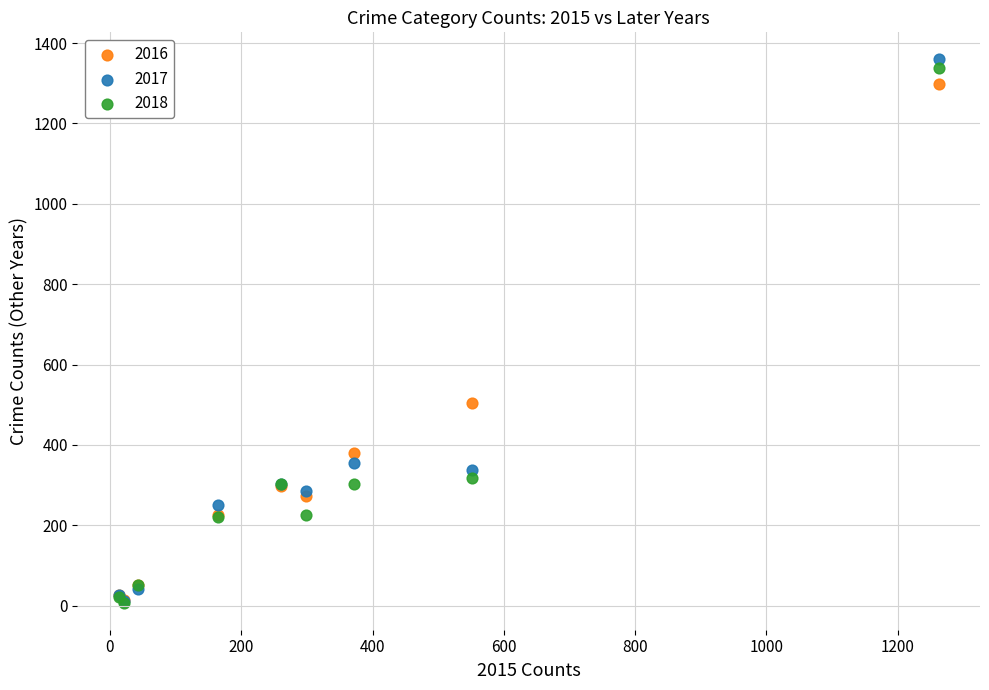

Across all series, what Y value is closest to 683?

505